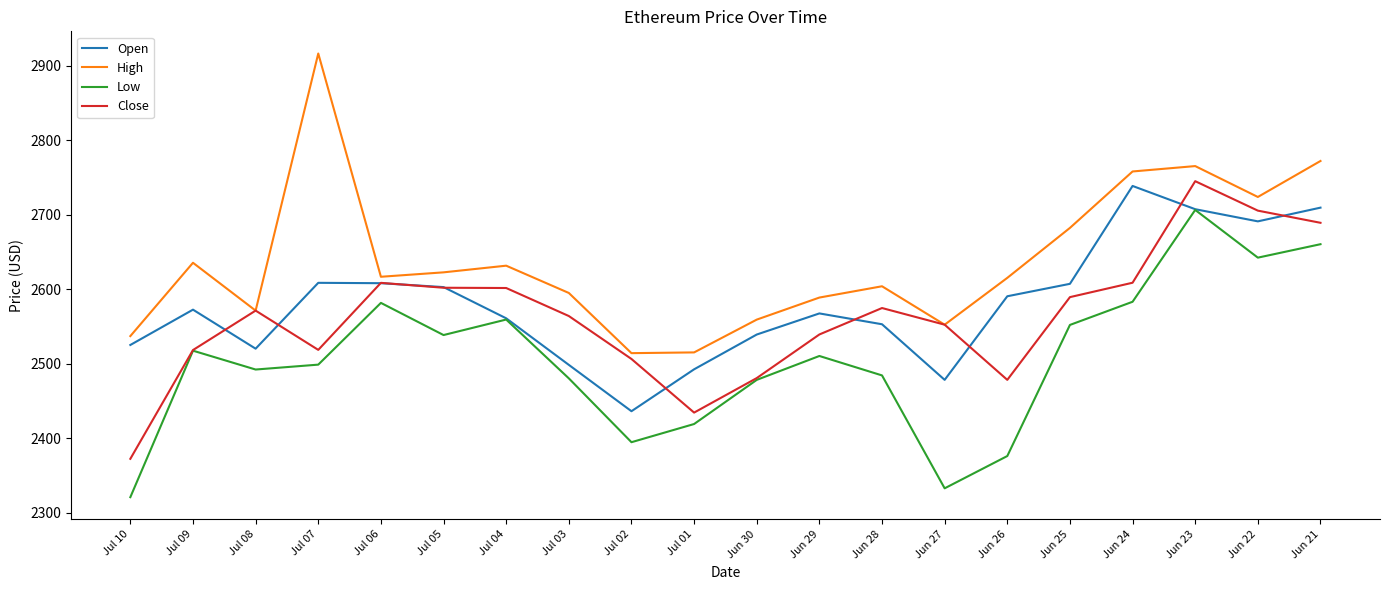

Which series has the largest total across all categories?

High